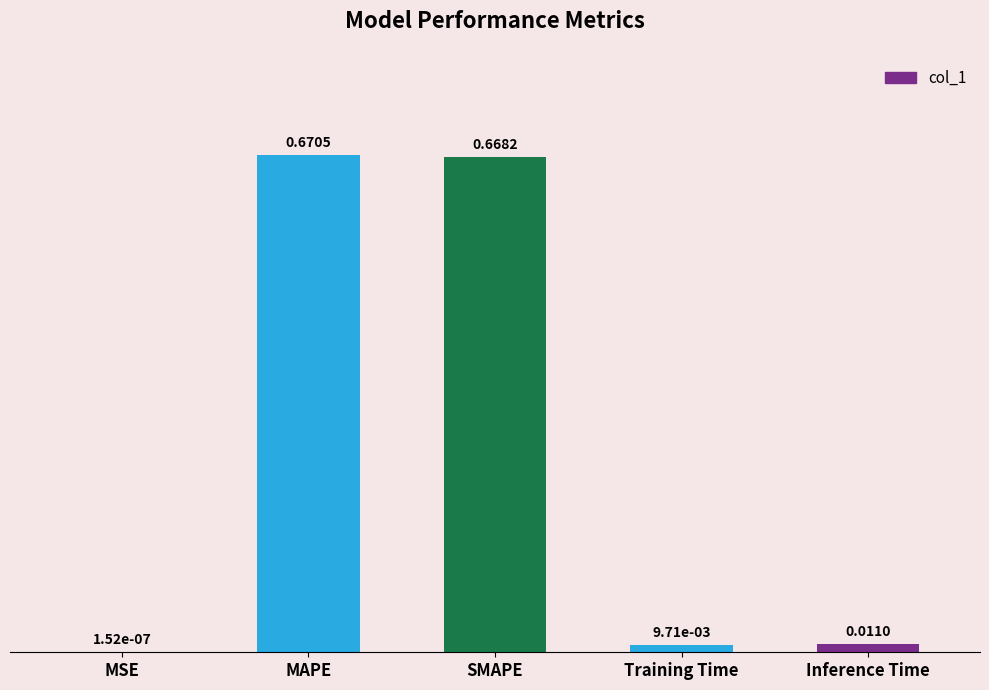

Which label corresponds to the largest value in the chart?

MAPE